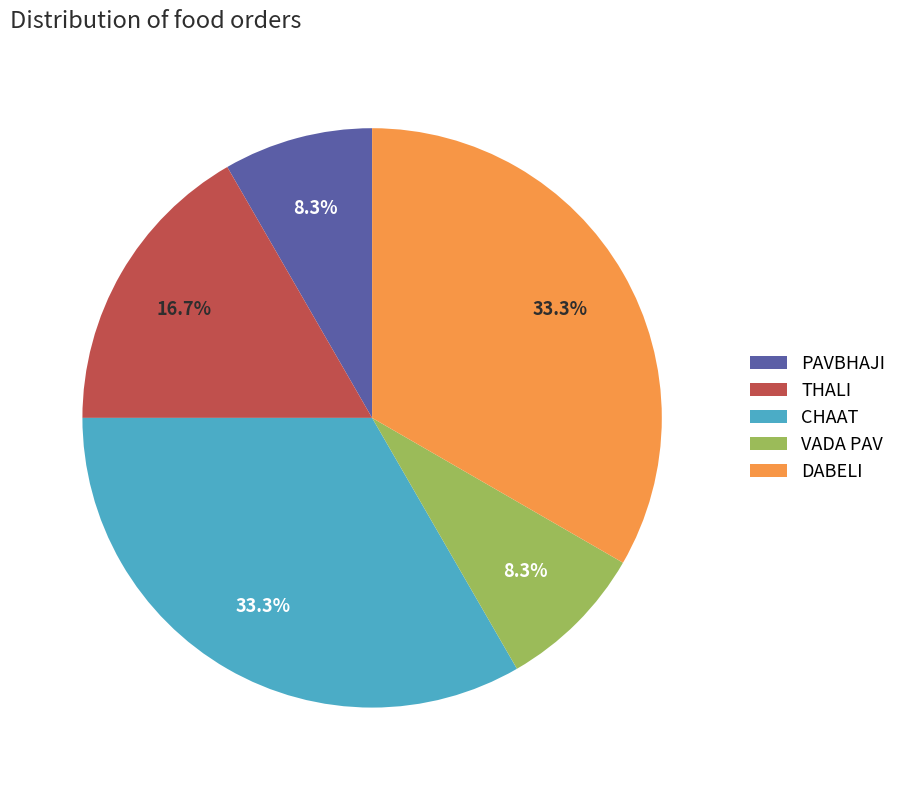

Between PAVBHAJI and CHAAT, which is larger?

CHAAT